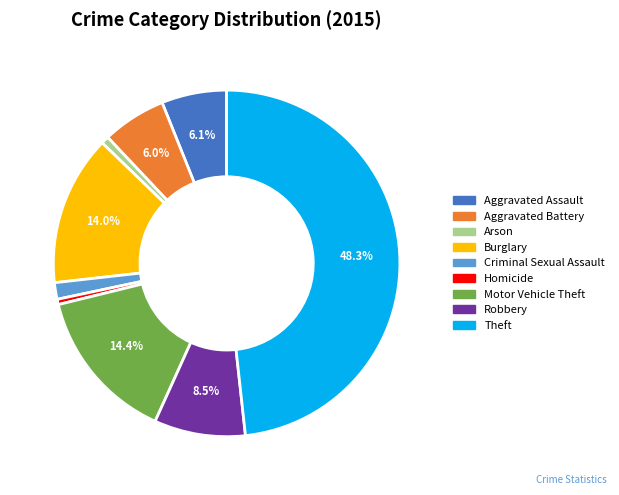

Between Homicide and Aggravated Battery, which is larger?

Aggravated Battery